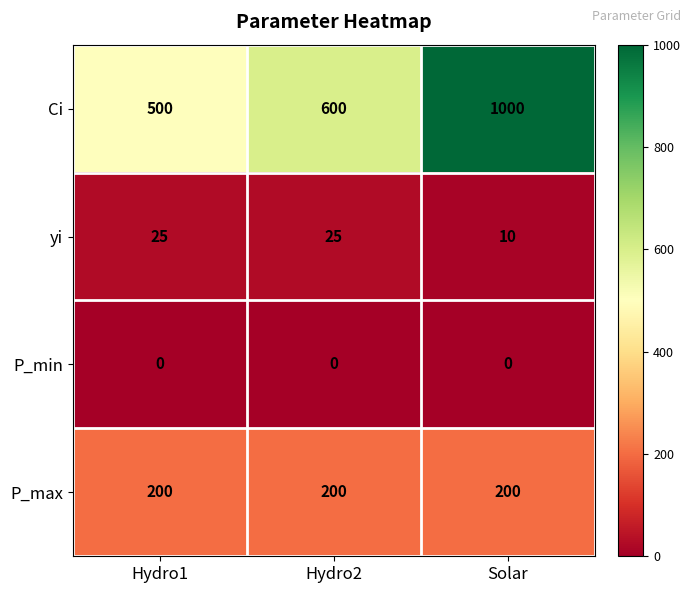

The value of P_max at Hydro1 is 200. True or false?

True